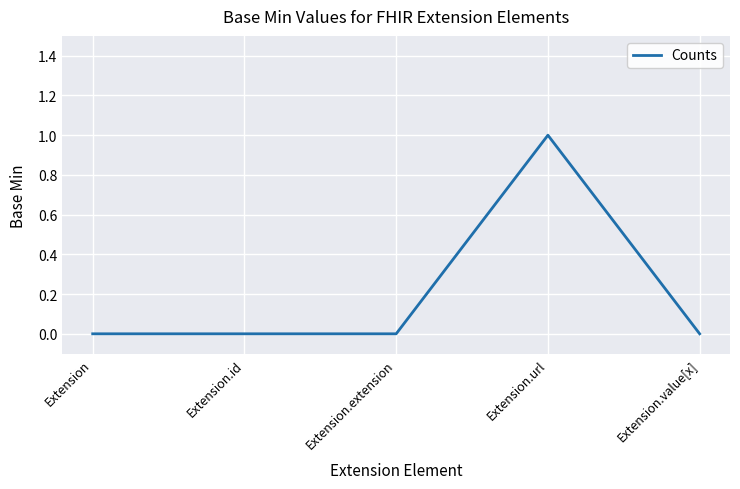

Between Extension.value[x] and Extension.url, which is larger?

Extension.url